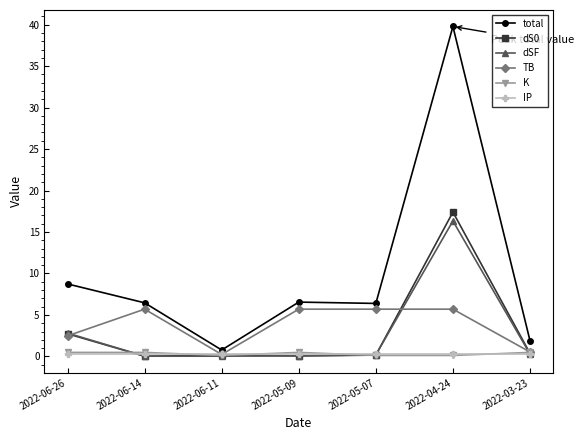

At which label is total closest to 20?

2022-06-26